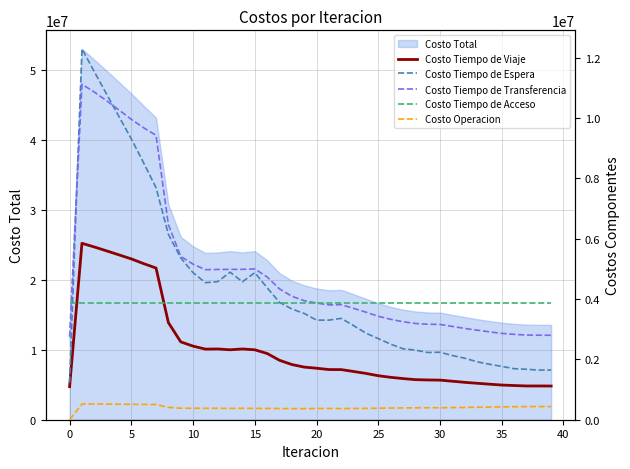

What is the spread (max minus min) of values at 34?

4661540.0